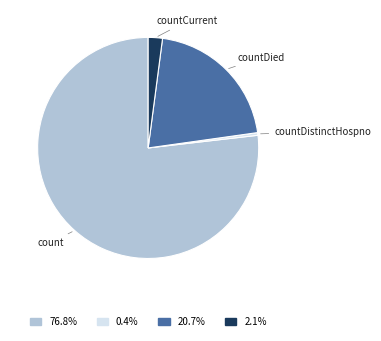

Does countCurrent represent more than half of the total?

No